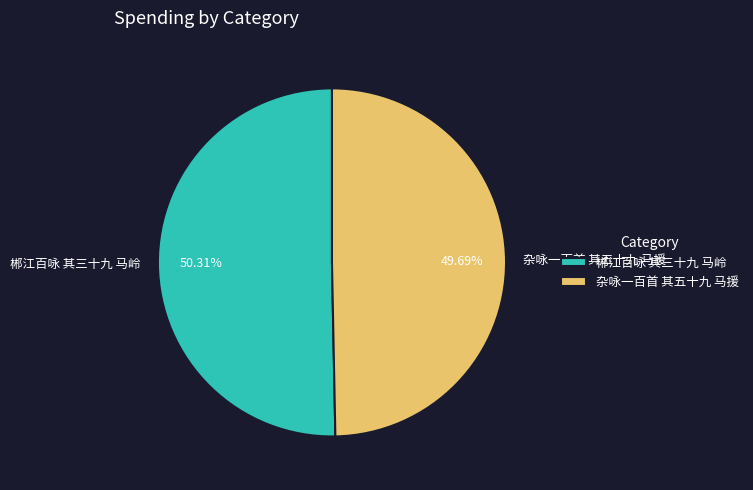

To the nearest percent, what portion does 杂咏一百首 其五十九 马援 represent?

50%